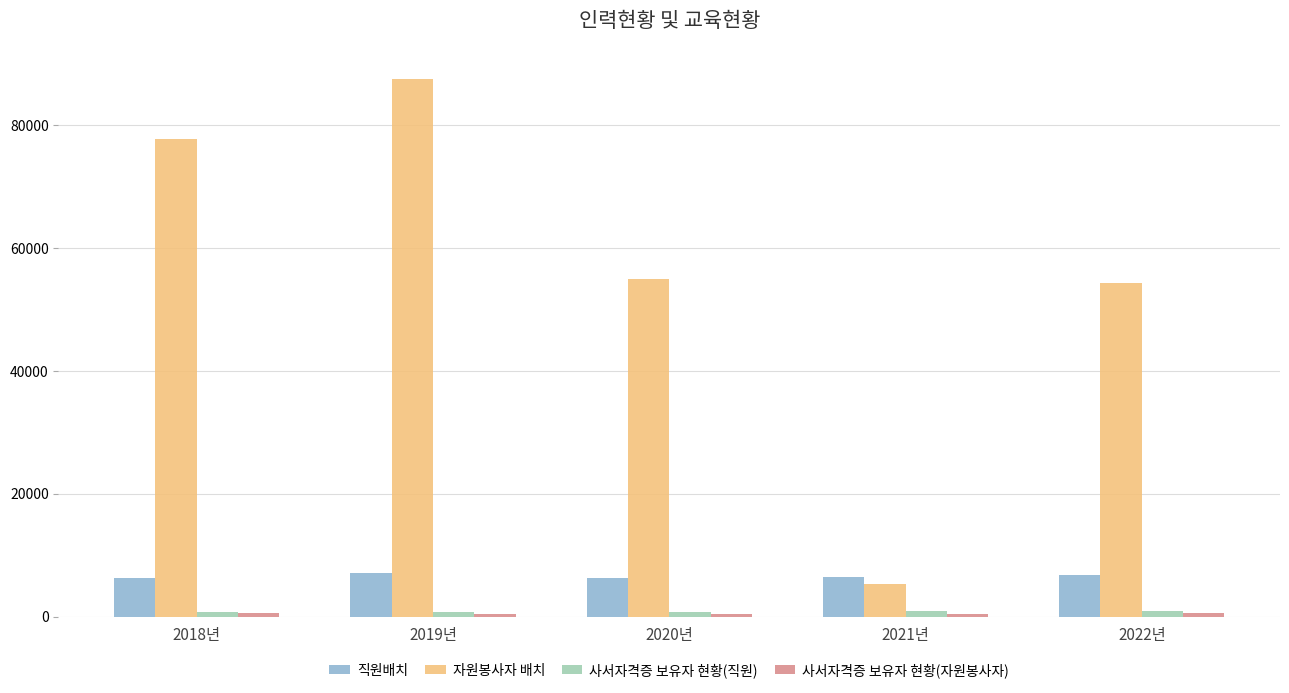

What is the label of the 5th bar from the left?

2022년